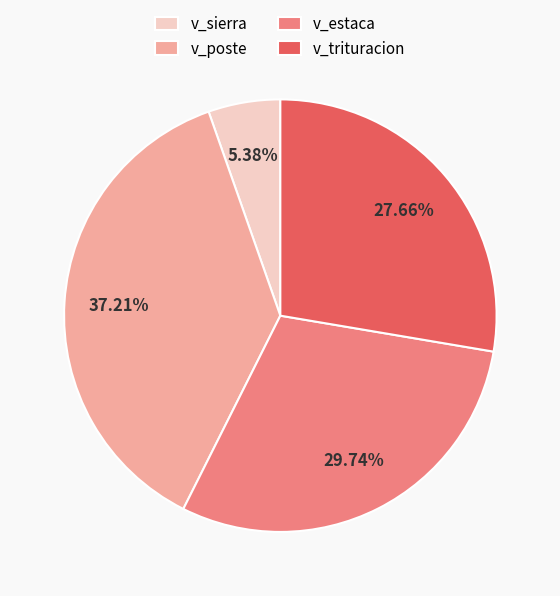

Does v_estaca represent more than half of the total?

No